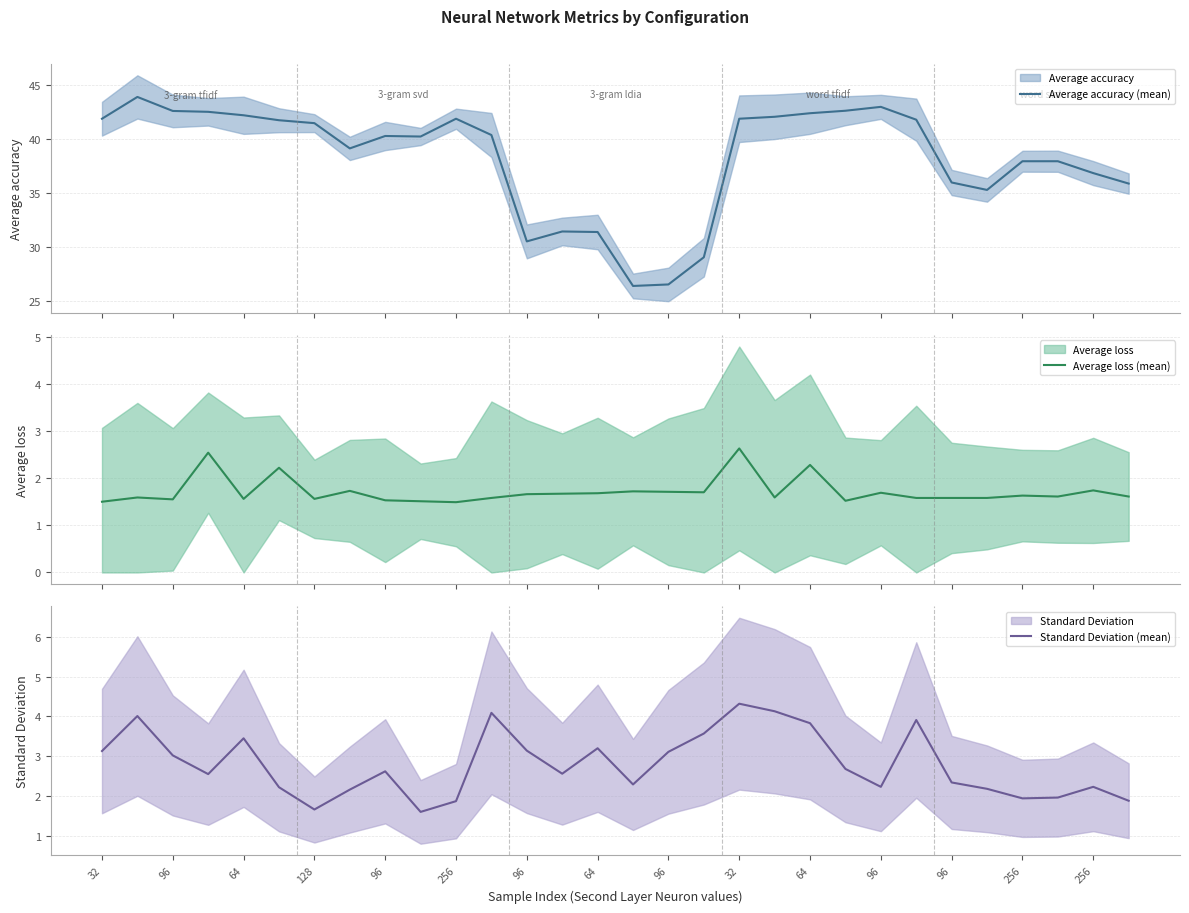

What is the difference between the maximum and minimum values in the Average accuracy (mean) series?

17.5